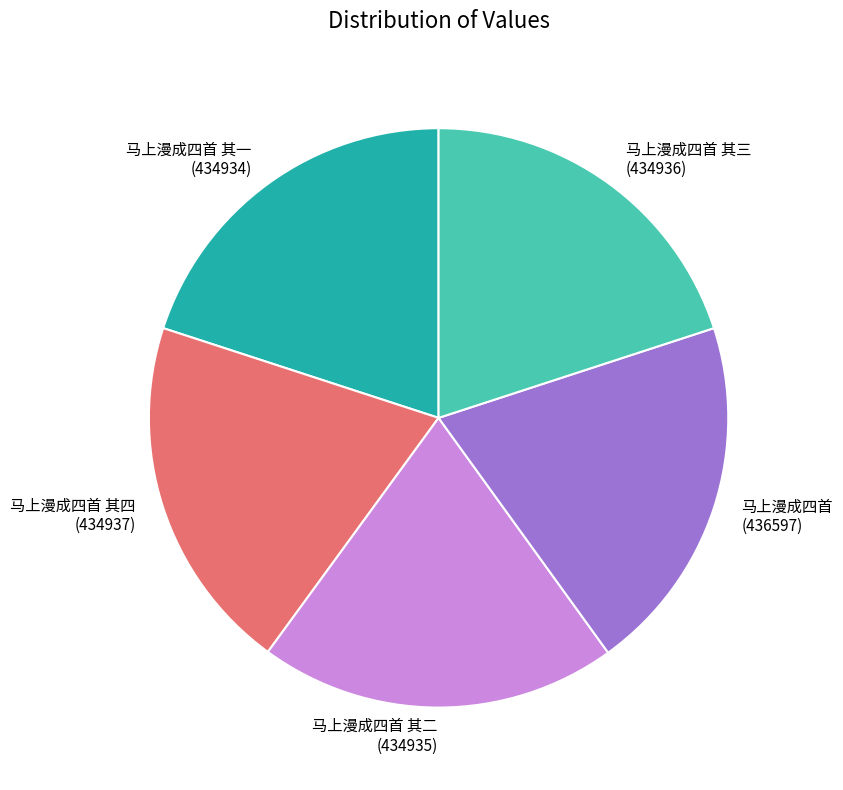

Combined, do 马上漫成四首 and 马上漫成四首 其一 account for over 50%?

No